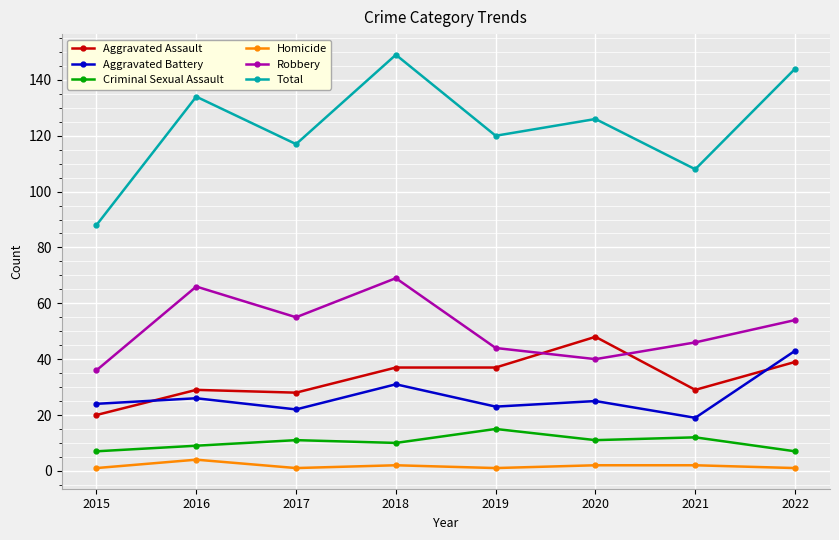

How many lines are shown in the chart?

6